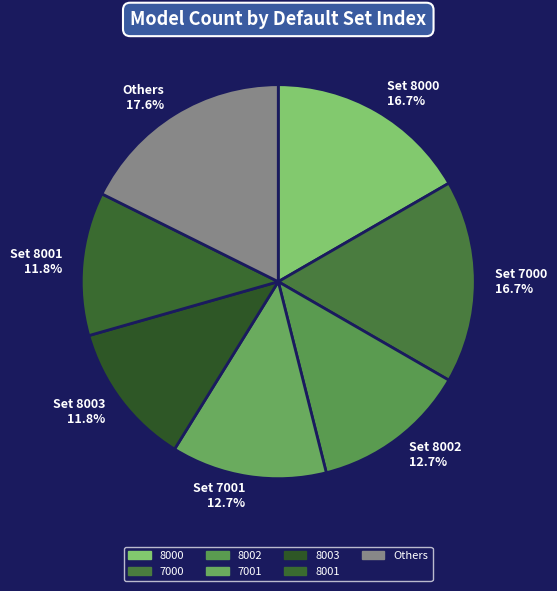

Count the number of slices in the pie.

7